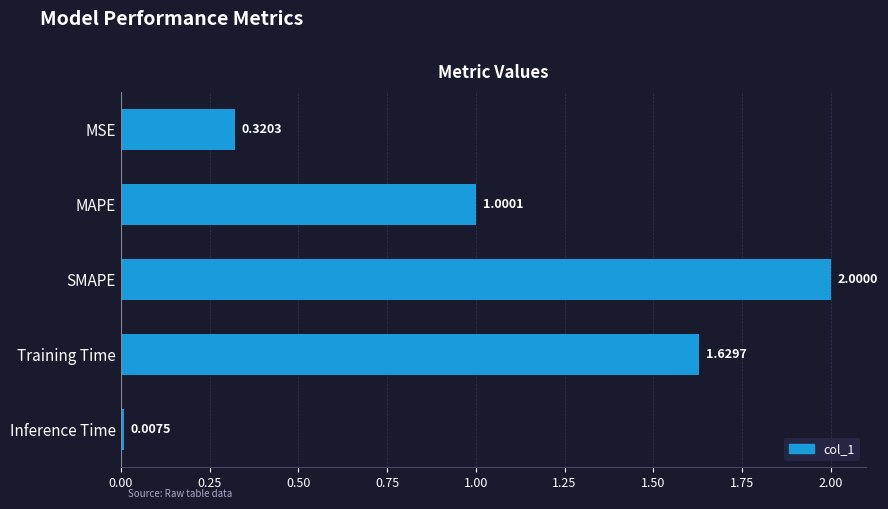

At which label is the value closest to 1?

MAPE